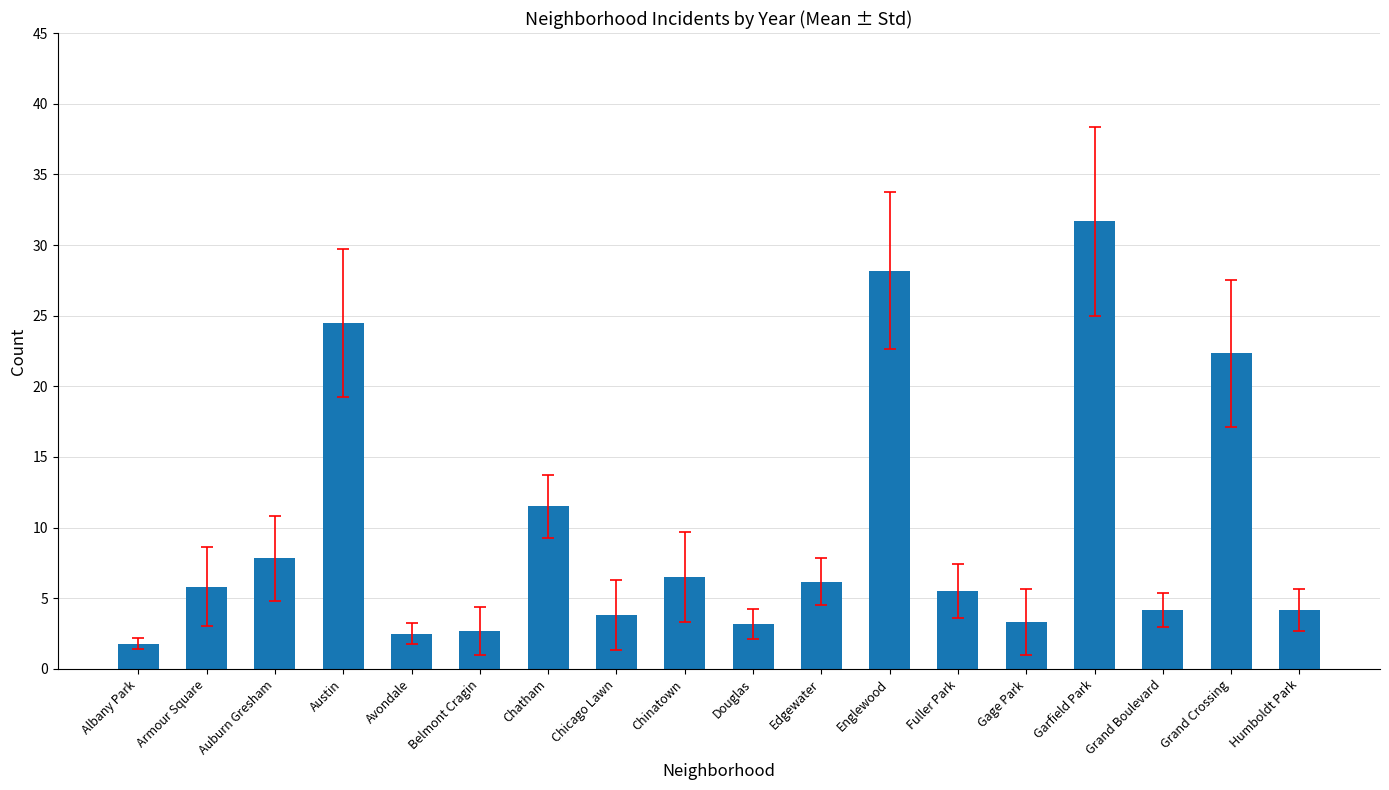

What is the smallest value displayed?

1.8